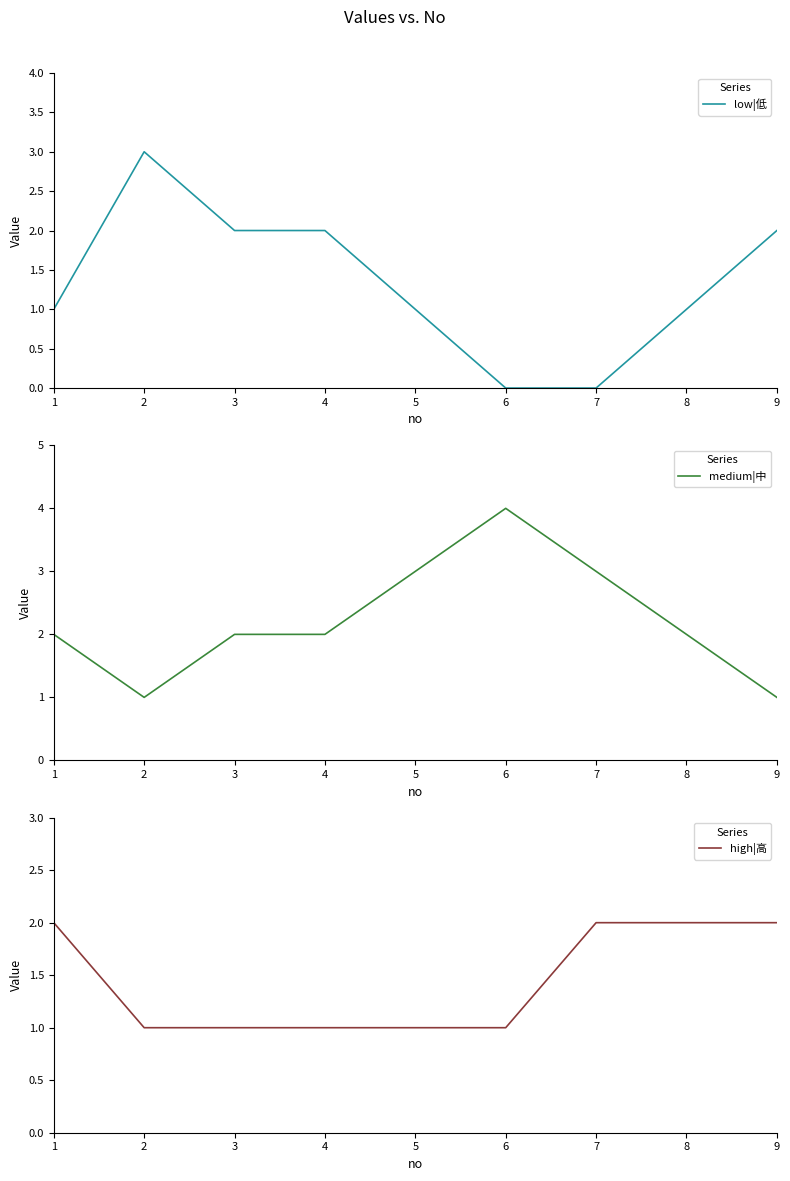

At which category does medium|中 reach its first local peak?

6